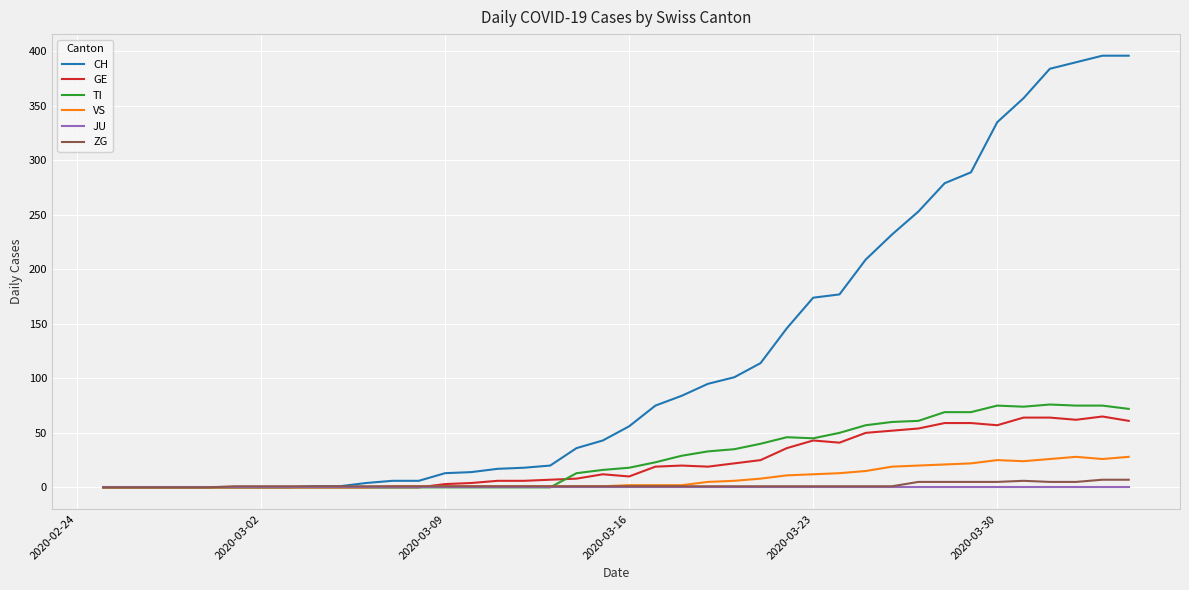

Does the chart display data point markers on the line(s)?

No